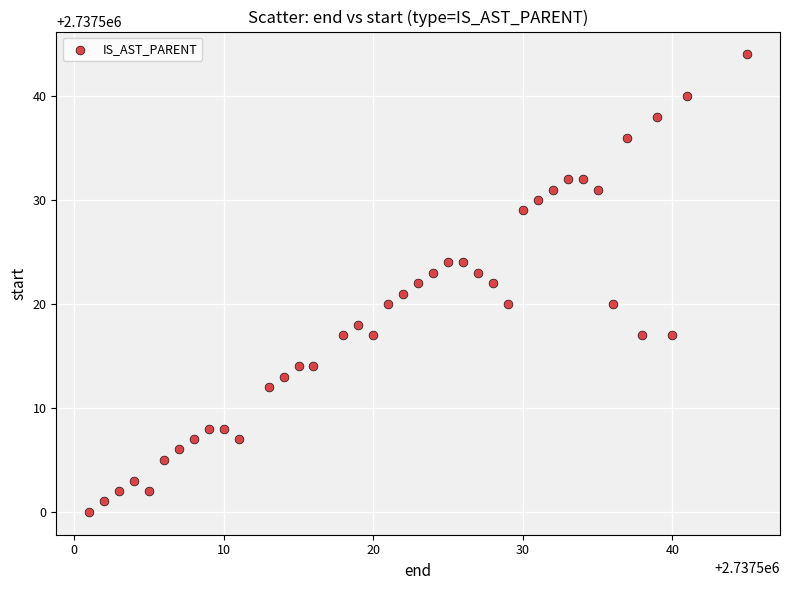

What is the range of X values (max minus min)?

44